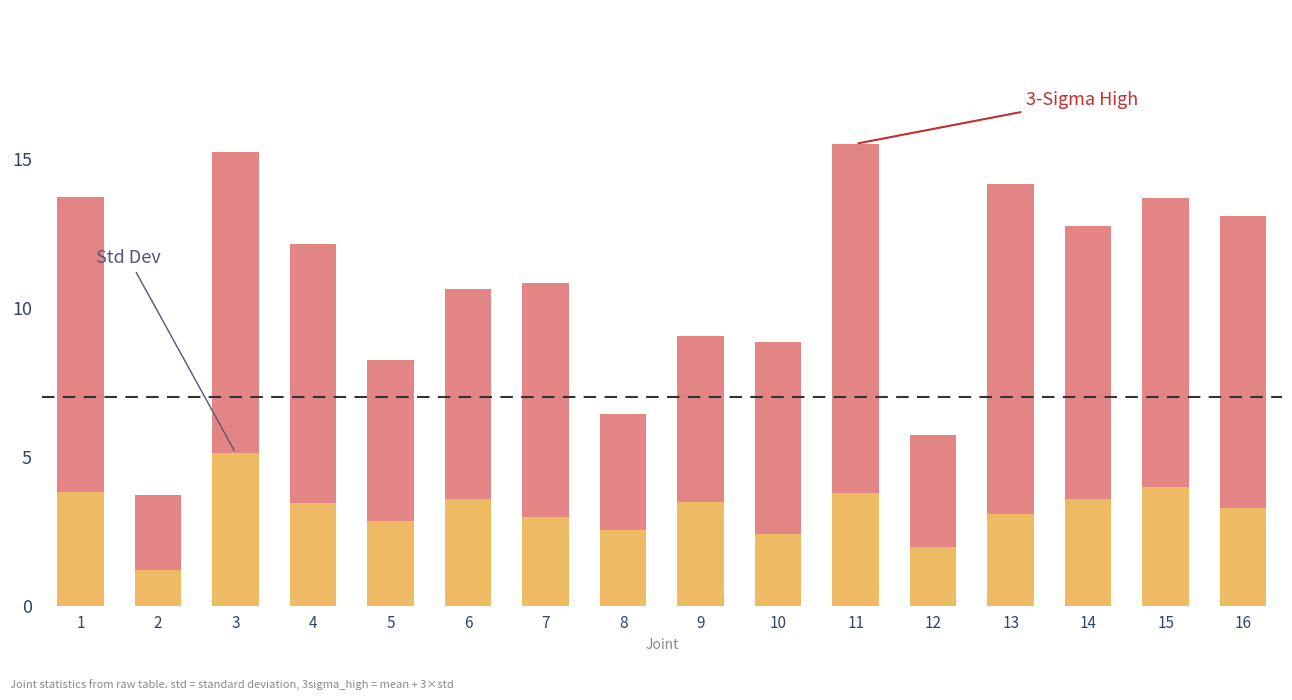

What is the value of the 3sigma_high bar at the 1st from the left?

13.7